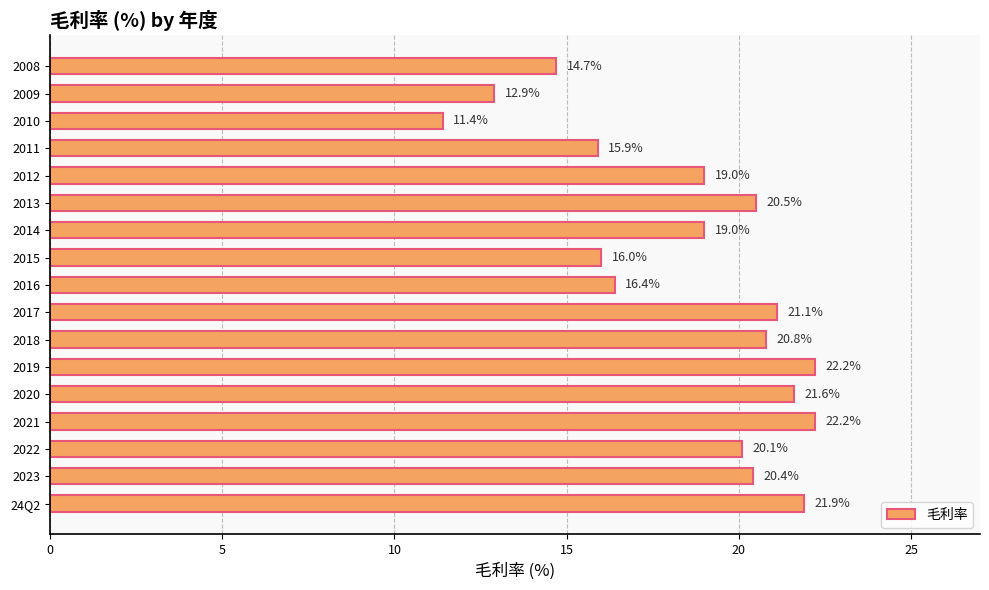

True or false: the data shows 20.5 at 2013.

True